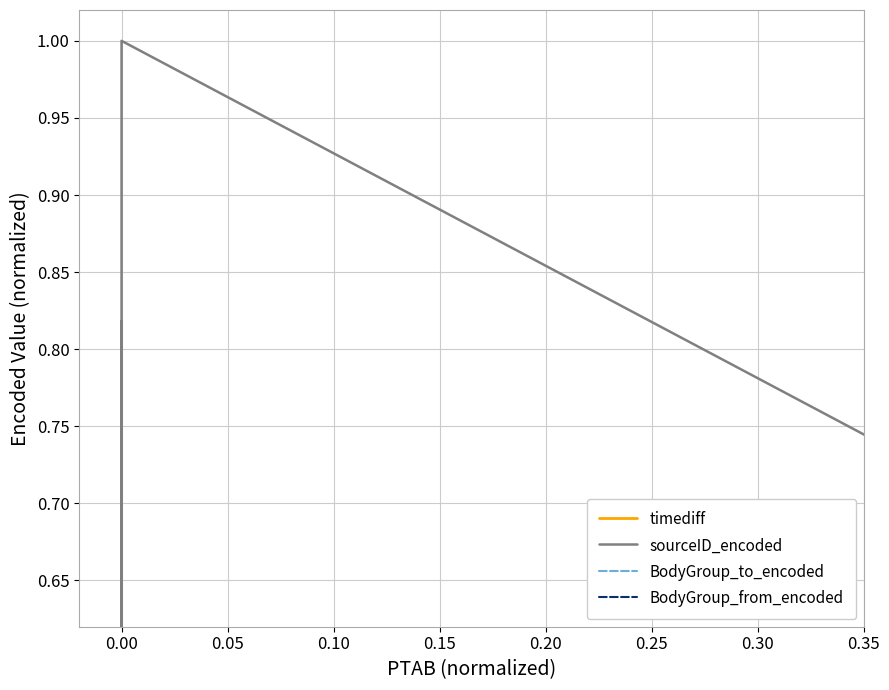

What is the sum of all BodyGroup_from_encoded values?

10.0